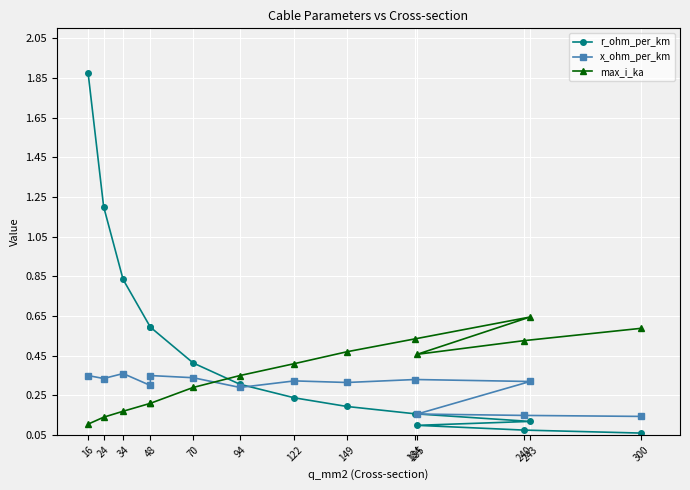

How many distinct data groups are displayed?

3